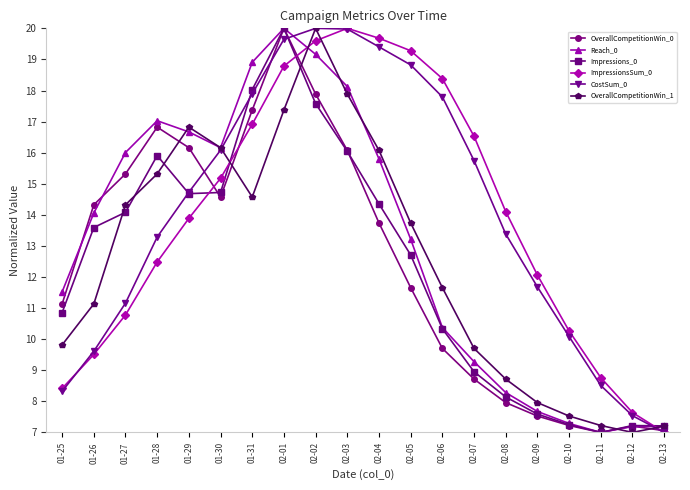

At which category is the sum across all series the highest?

02-01